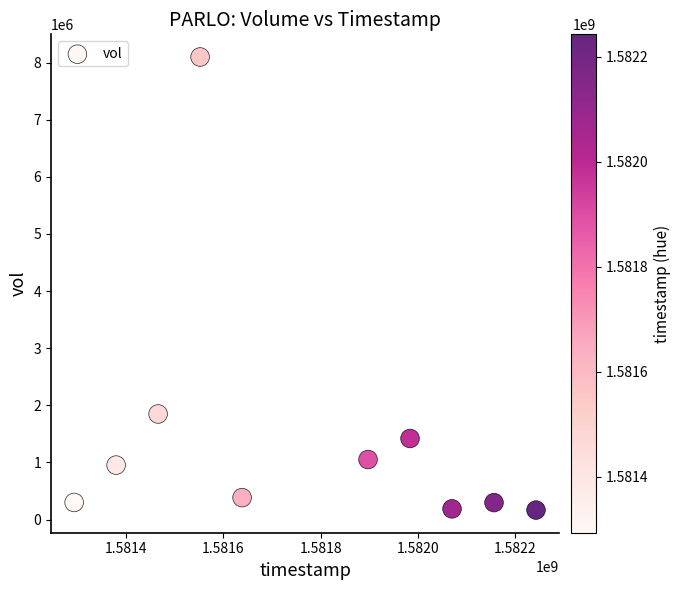

What Y value in the scatter plot is closest to 4131750?

1847900